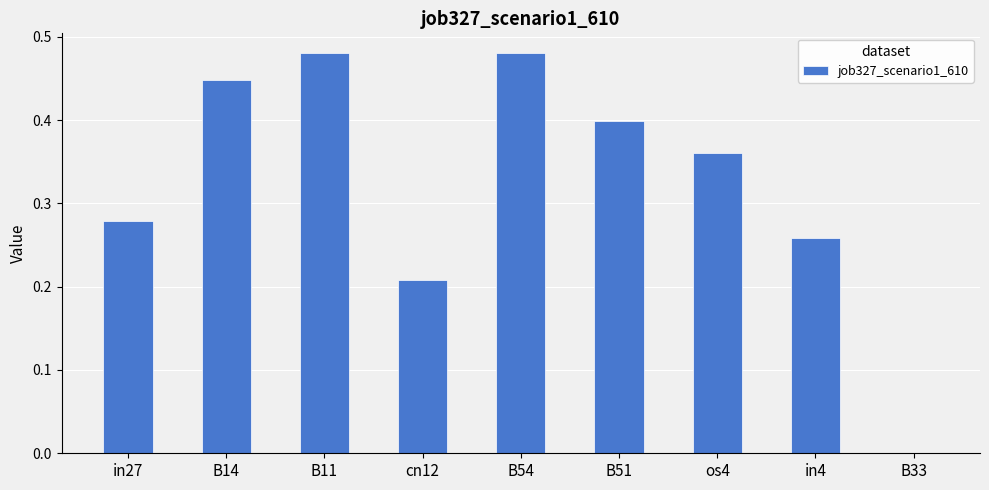

The chart shows a value of 0.3 at cn12. True or false?

False